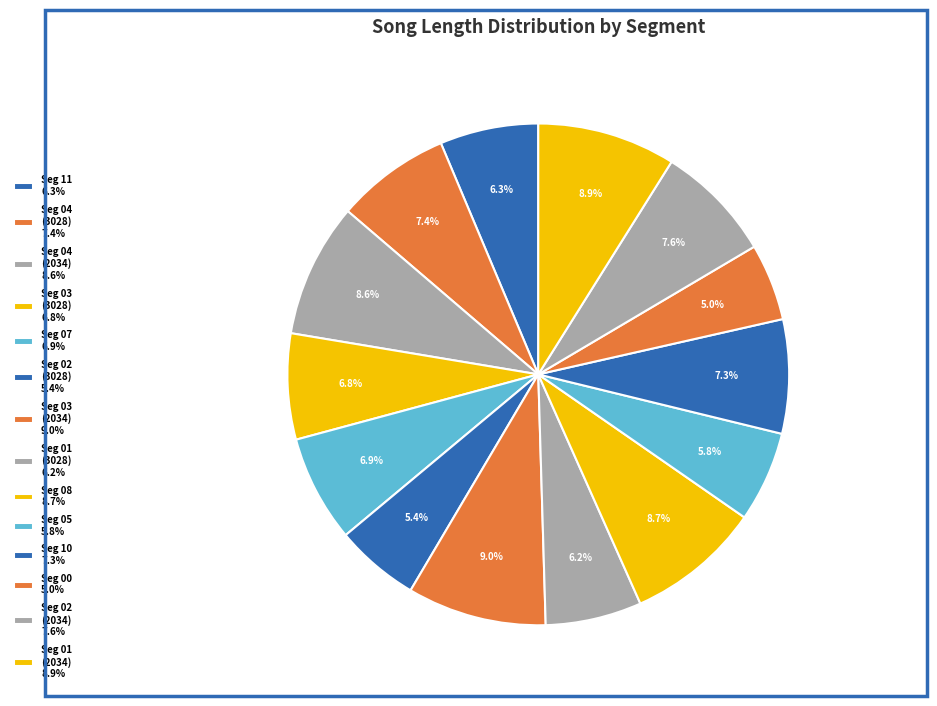

To the nearest percent, what is the average slice percentage?

7%